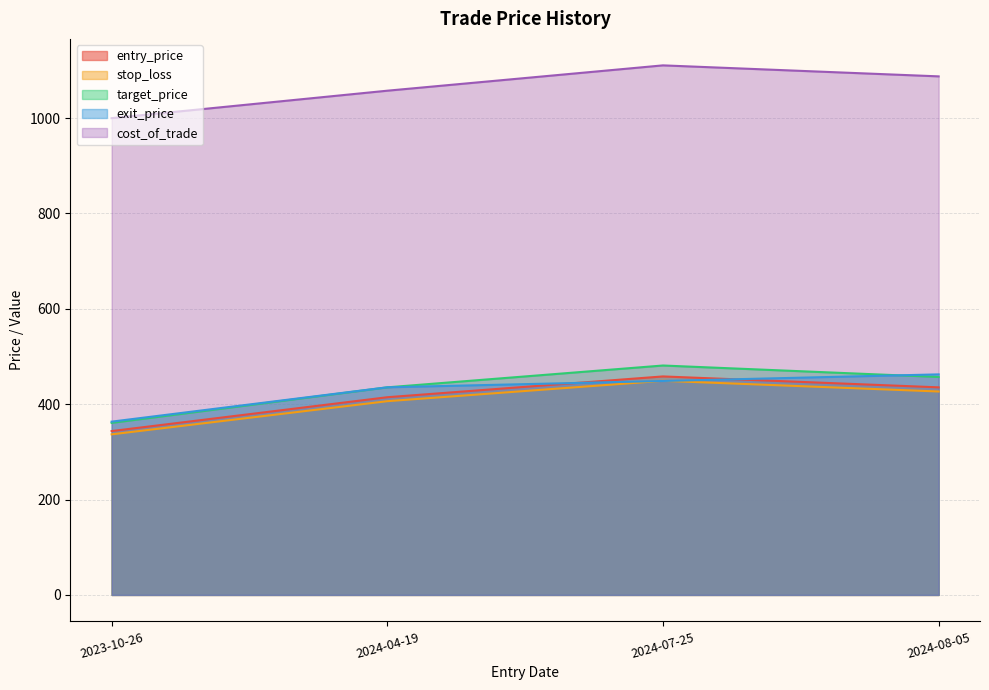

How many interior local peaks does the cost_of_trade series have?

1